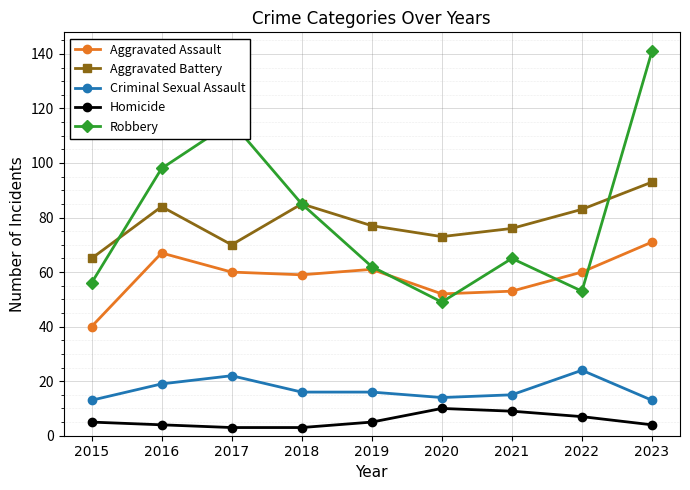

What is the difference between the Robbery values at 2019 and 2015?

6